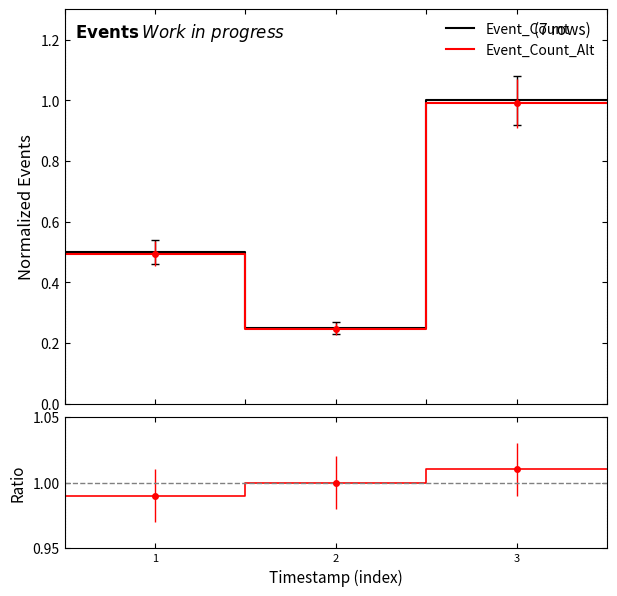

True or false: Event_Count and Event_Count_Alt cross at least once.

False